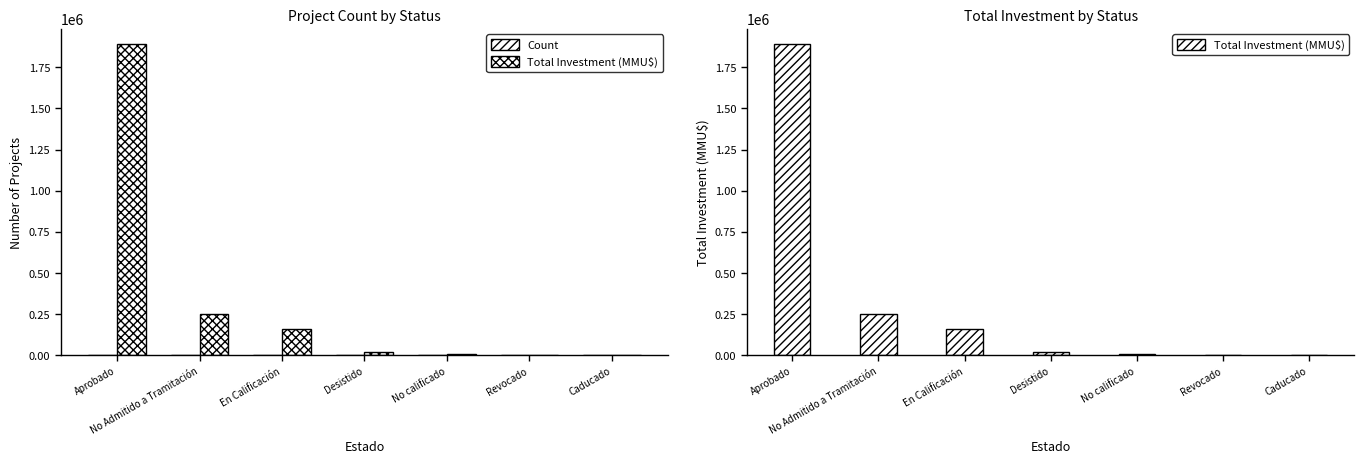

What value does the Count series have at Aprobado?

49